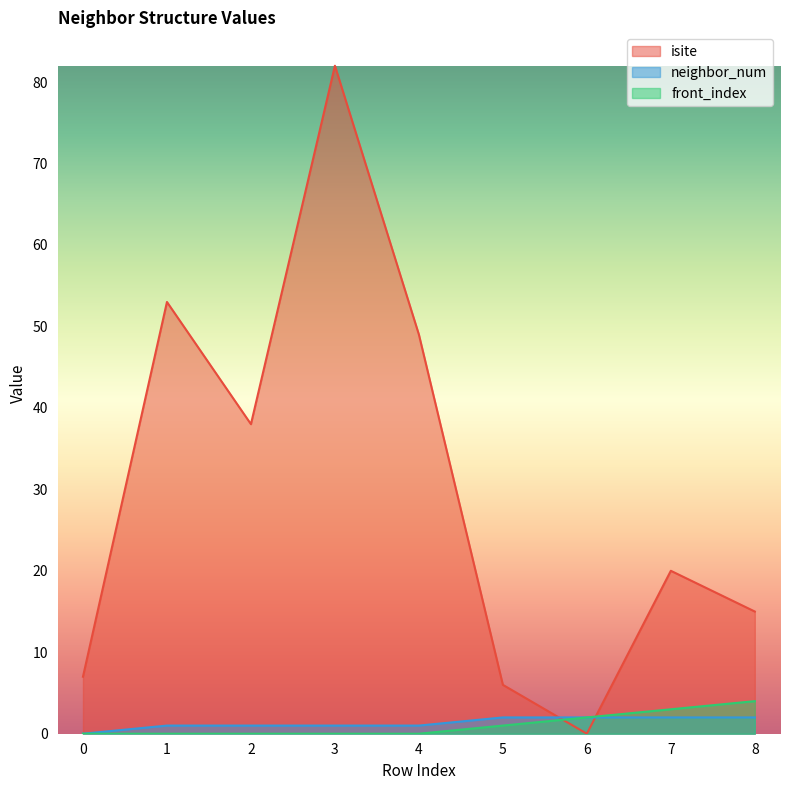

What is the sum of all front_index values?

10